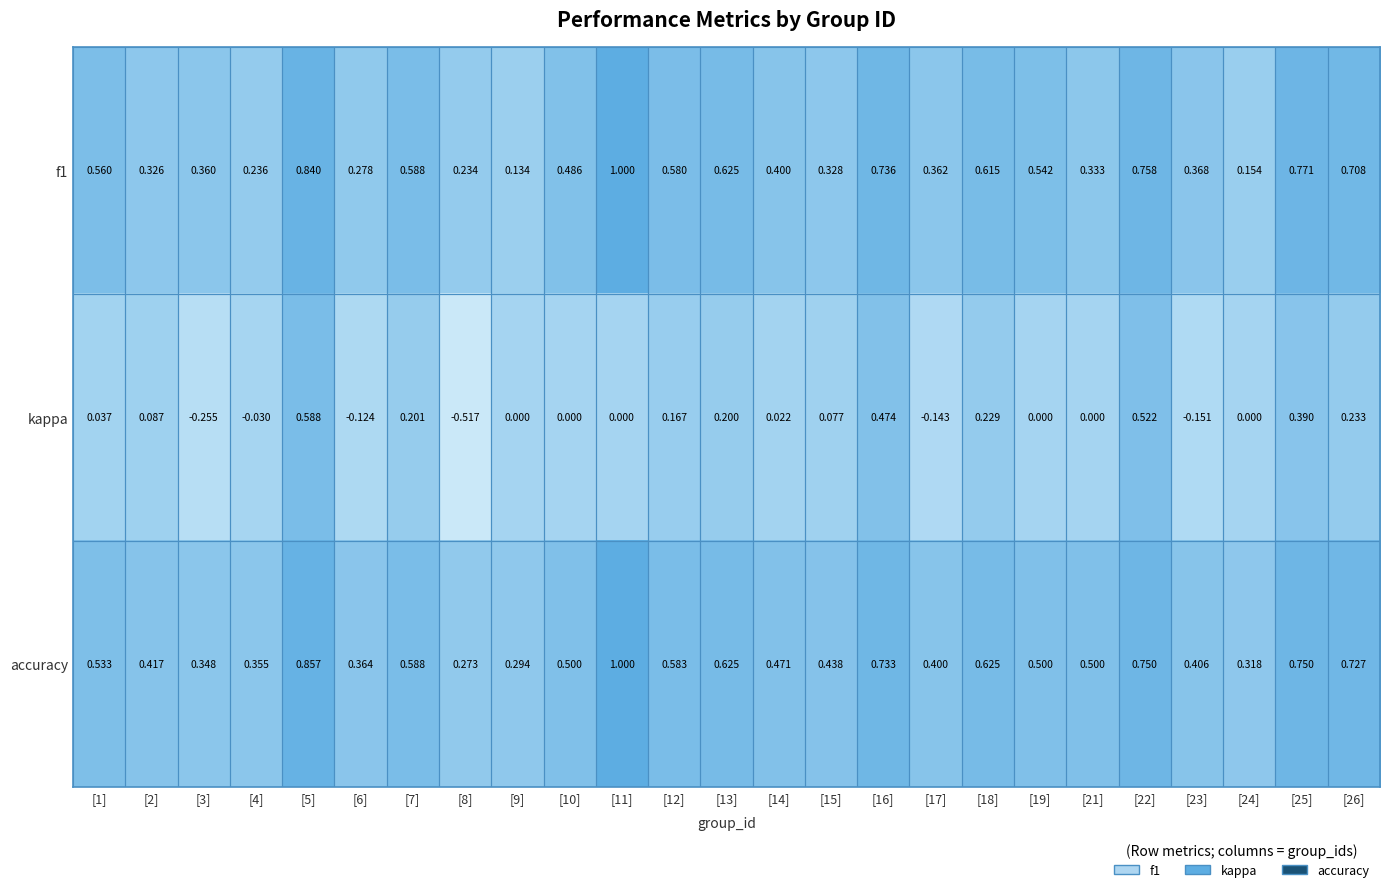

Which series has the widest spread of values?

kappa